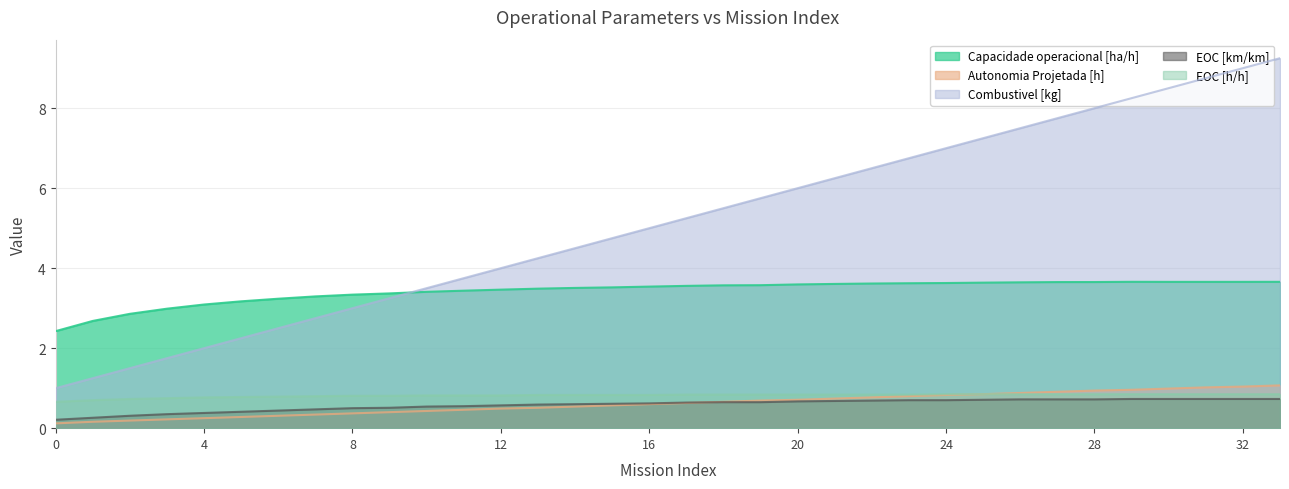

Does the chart have visible grid lines?

Yes